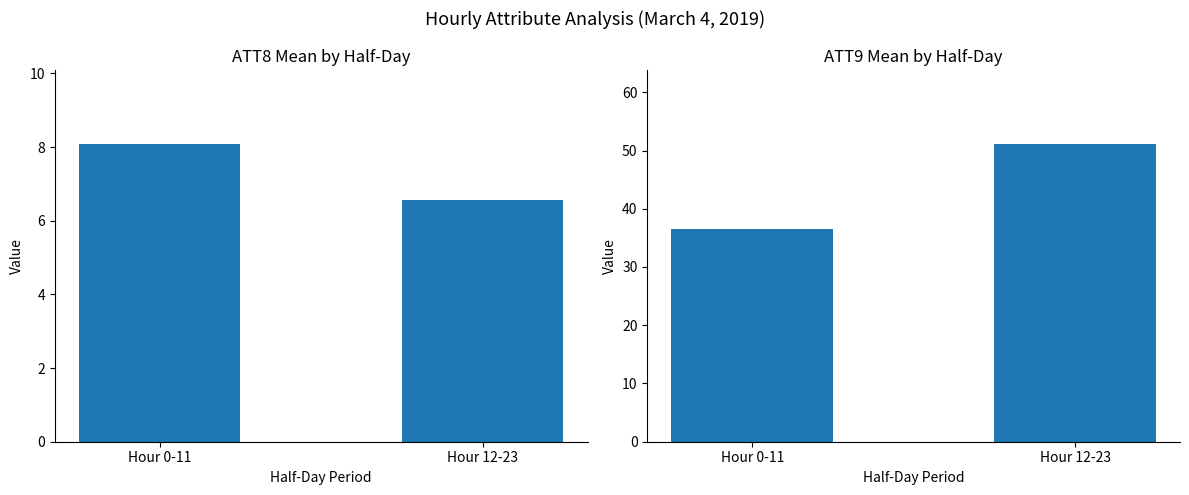

How many bars are there in each group?

2